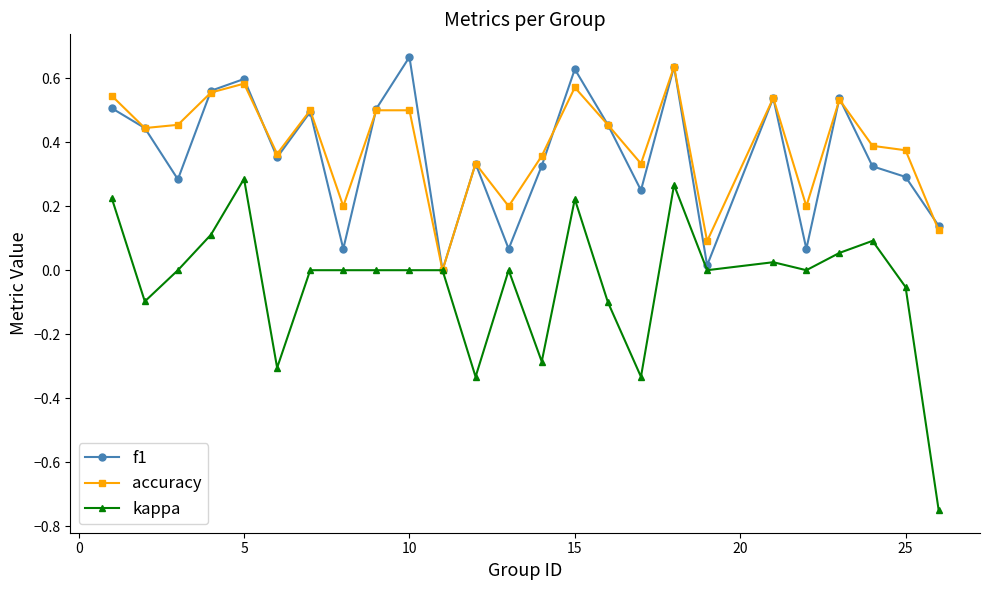

Count the accuracy values in the range 0 to 1.

25